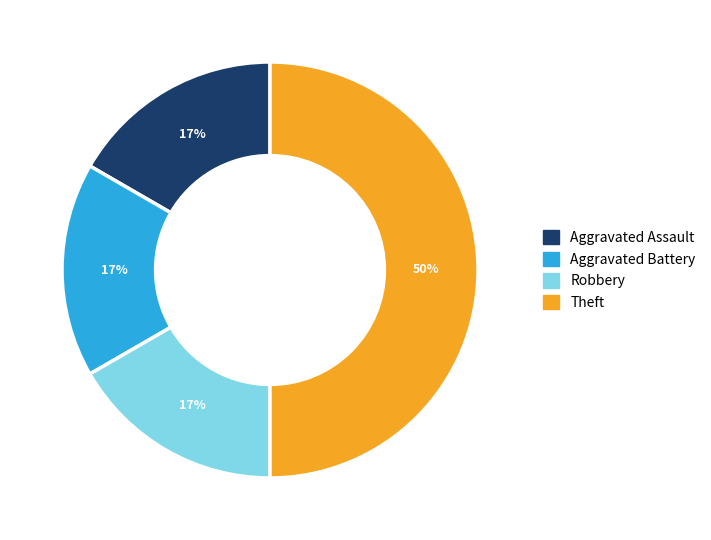

Is it true that Robbery is 17% of the pie?

True